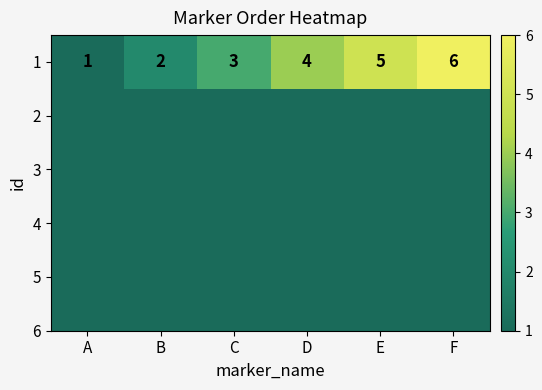

How many values exceed 4?

2